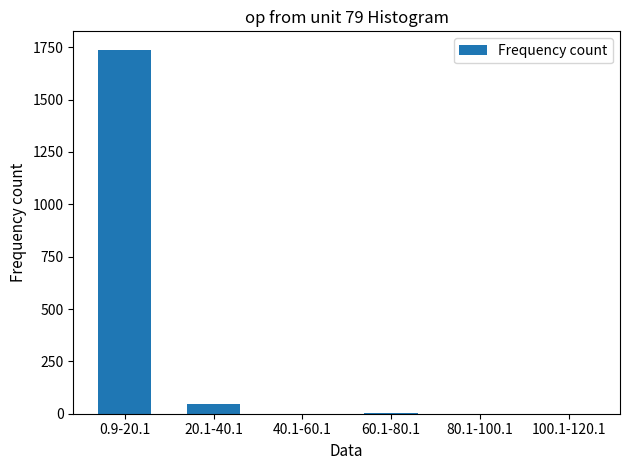

True or false: the data shows 1 at 40.1-60.1.

True